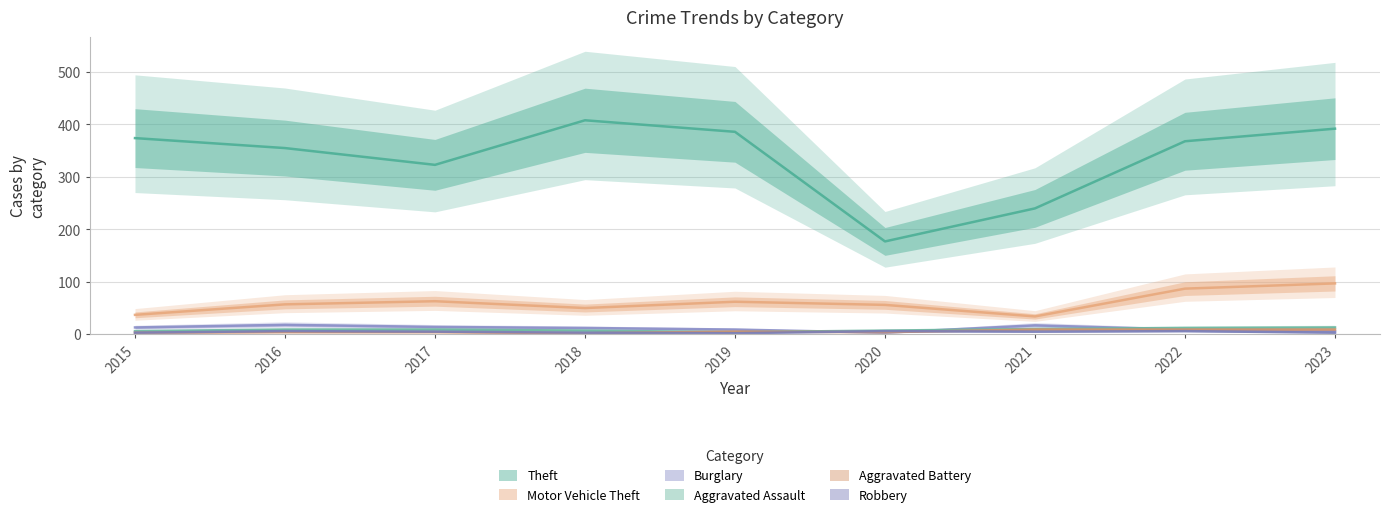

True or false: Aggravated Assault and Theft intersect in this chart.

False